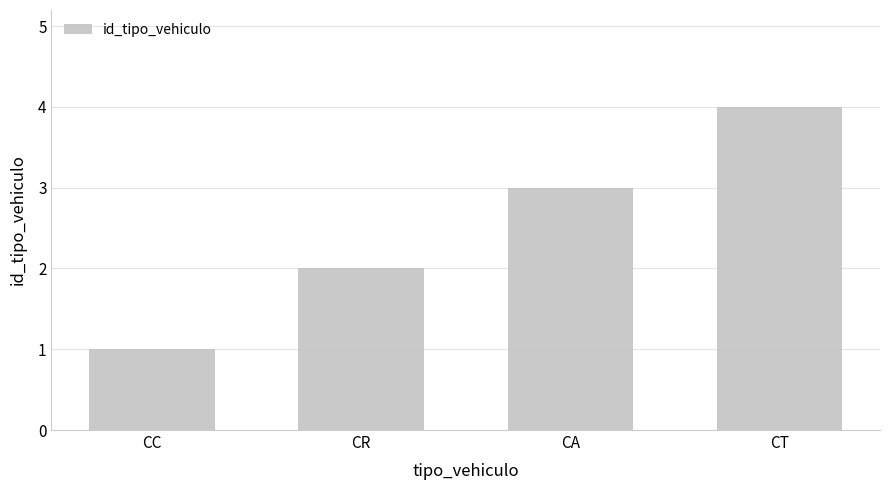

What is the smallest value displayed?

1